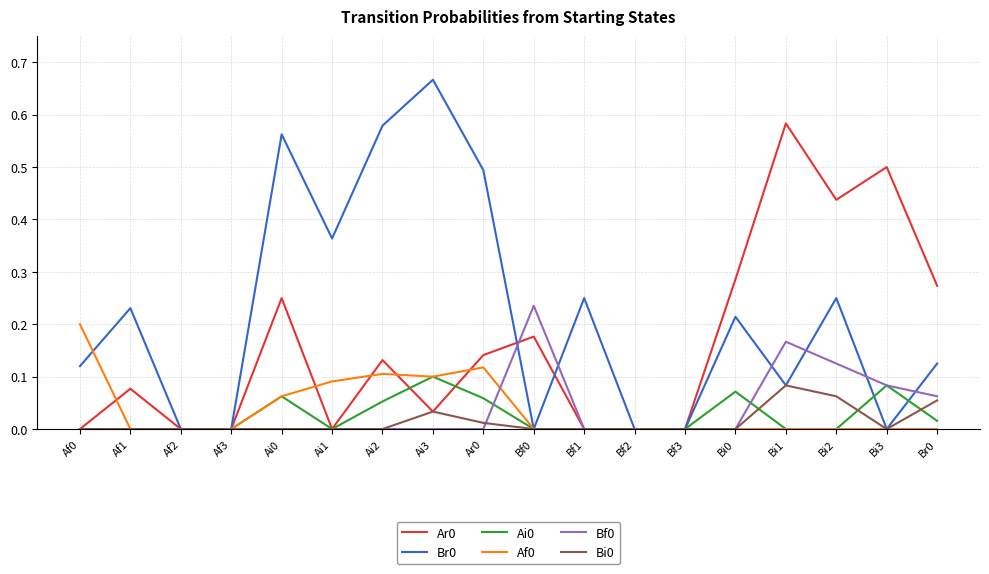

What position from the right is Ai2?

12